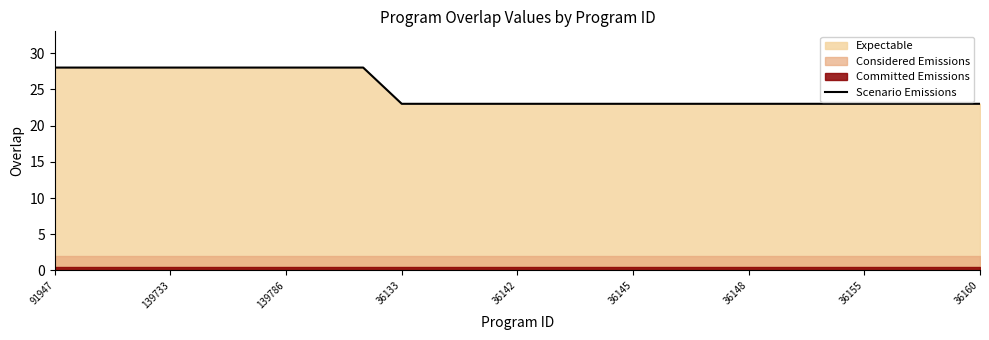

What is the label of the 12th point from the left?

11